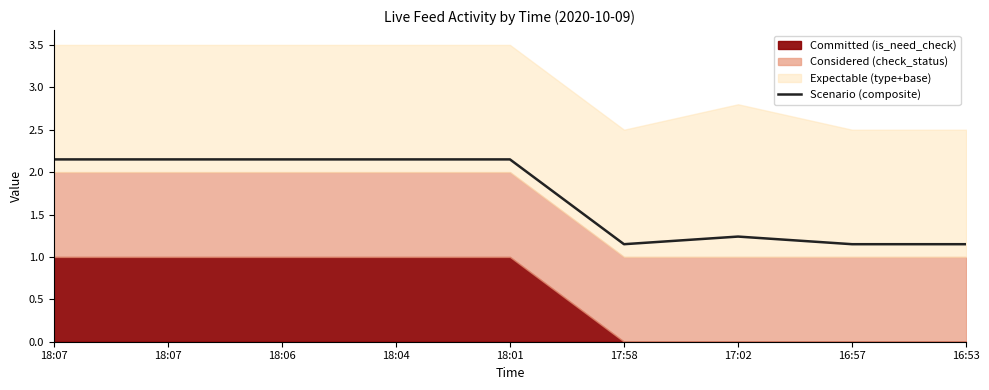

How many categories are shown in the chart?

9